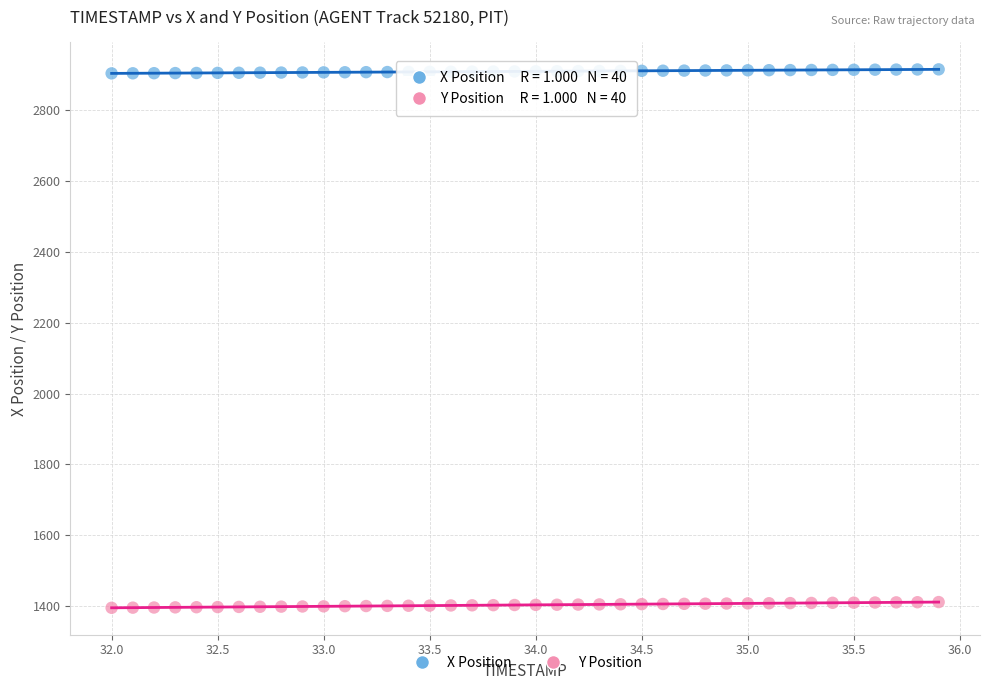

Across all data points, what is the range of X values (max minus min)?

3.9